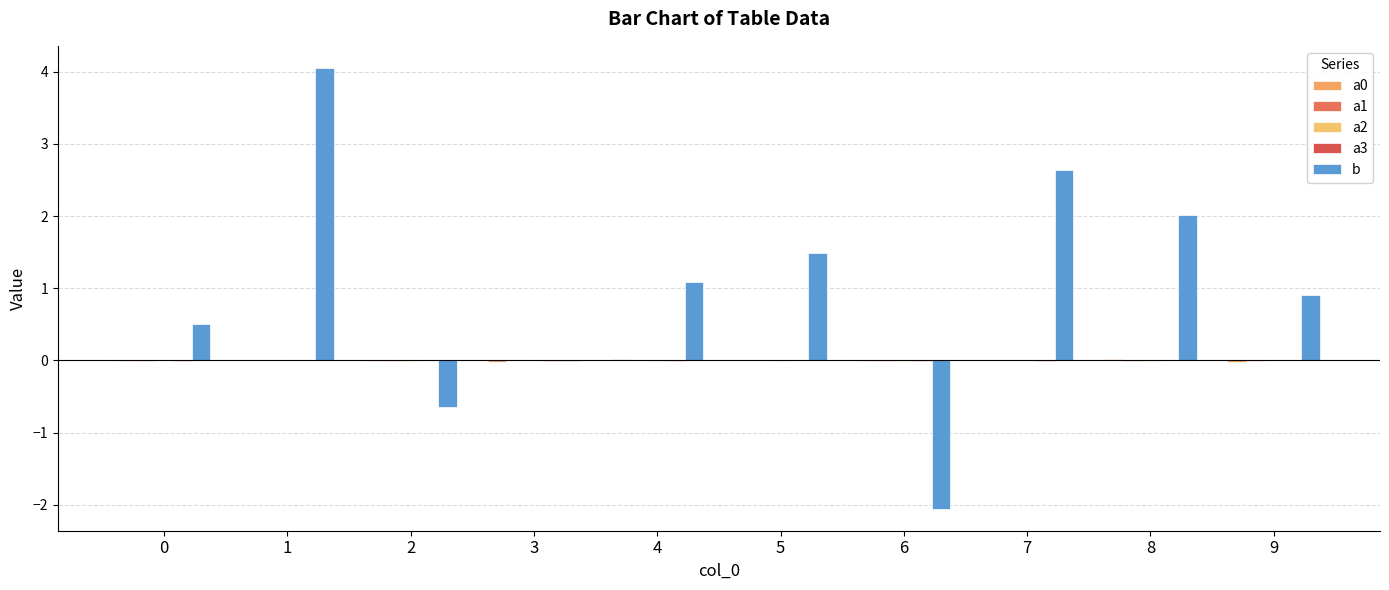

What is the total value across all series at 9?

0.9